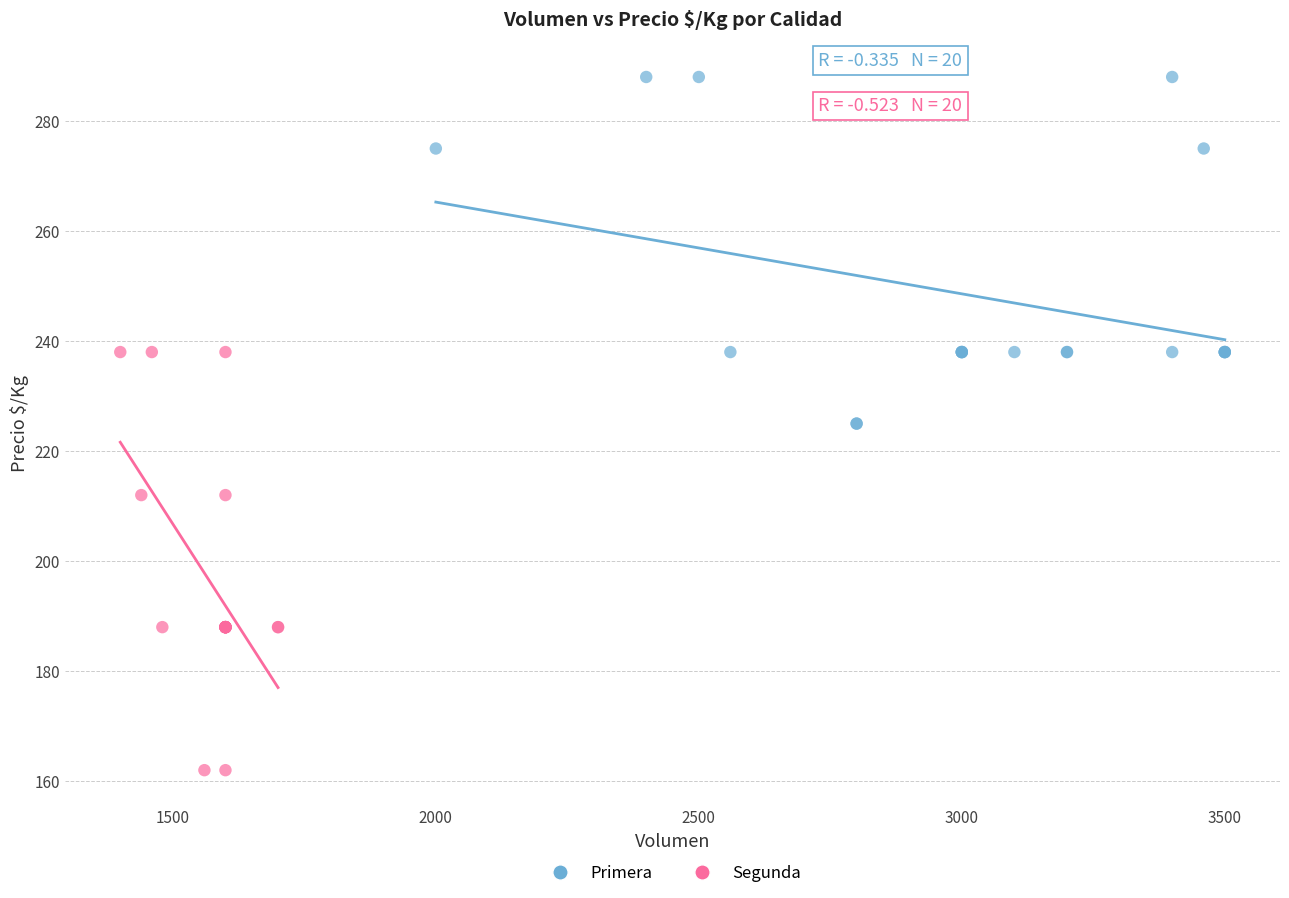

Which series reaches the minimum Y coordinate?

Segunda